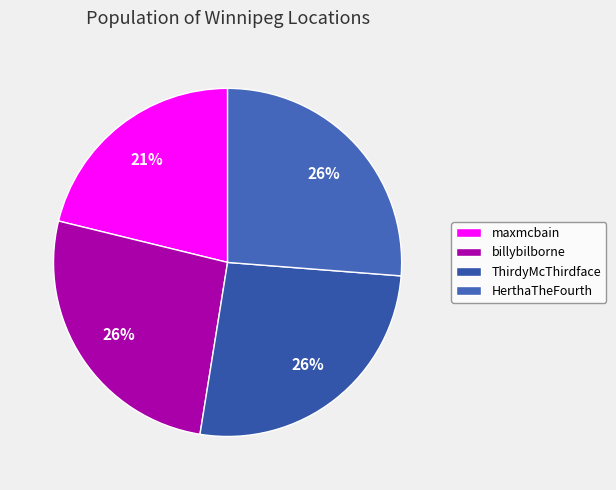

What is the total percentage of ThirdyMcThirdface and billybilborne?

52.6%